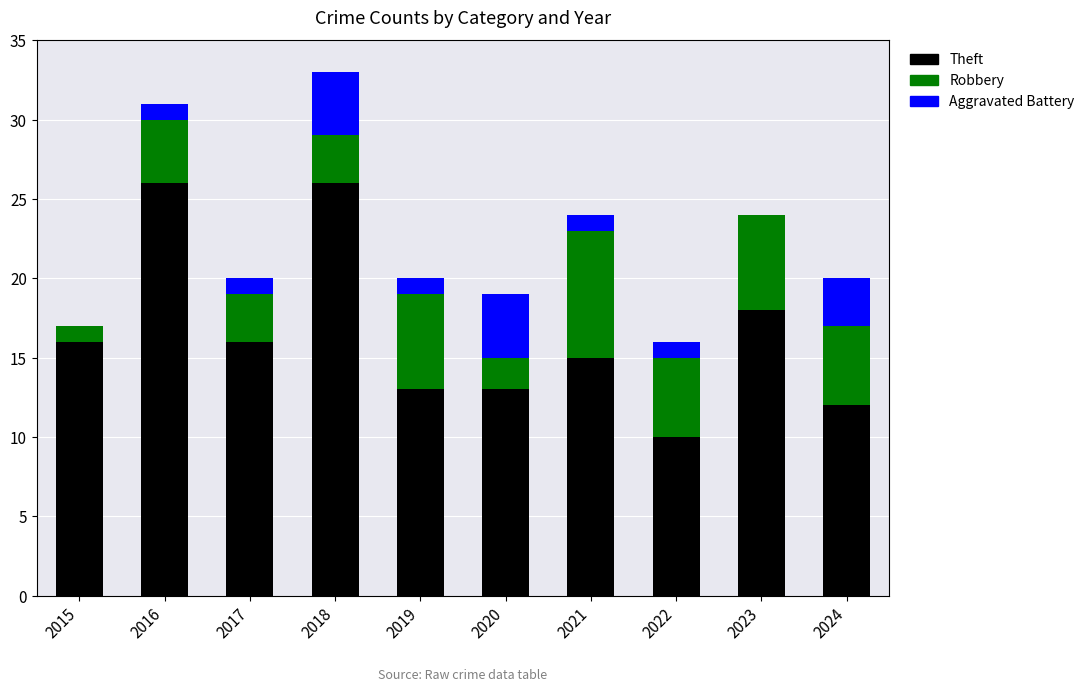

What is the highest value of the Theft series?

26